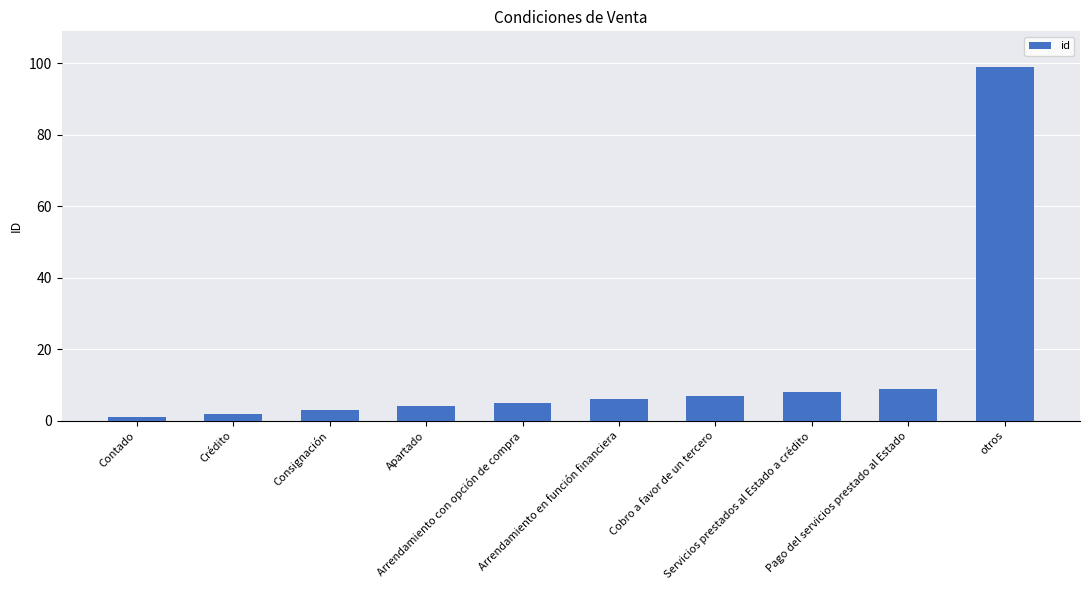

What is the value of the 1st bar from the left?

1